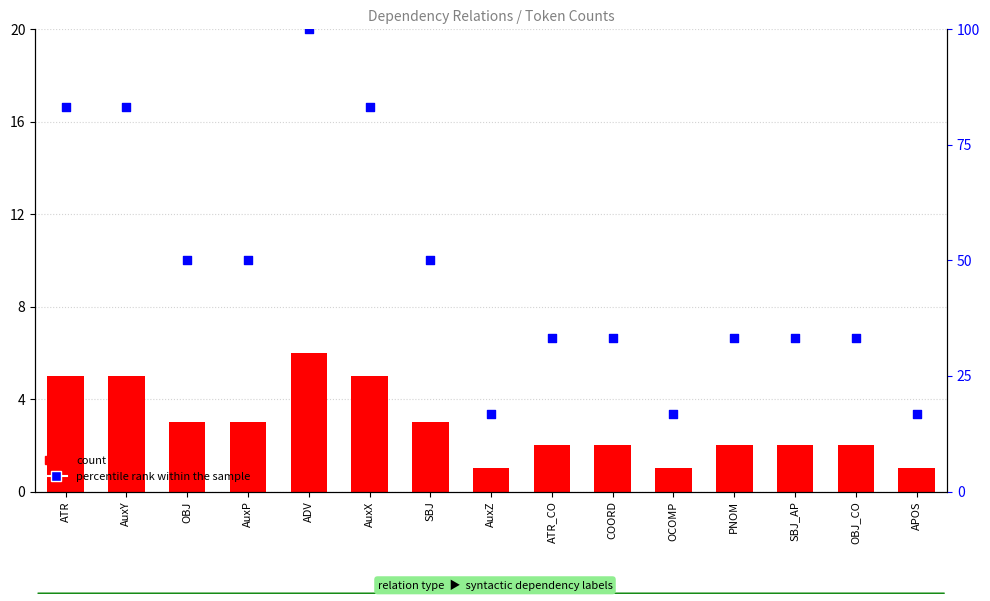

At which category is the sum across all series the highest?

ADV